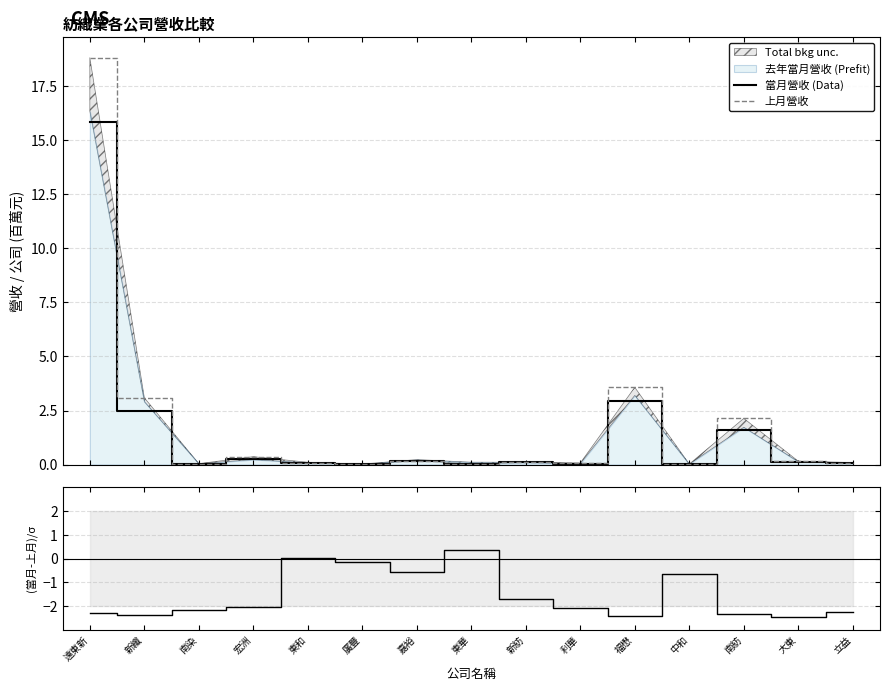

True or false: (當月-上月)/σ has a value of -0.1 at 廣豐.

False